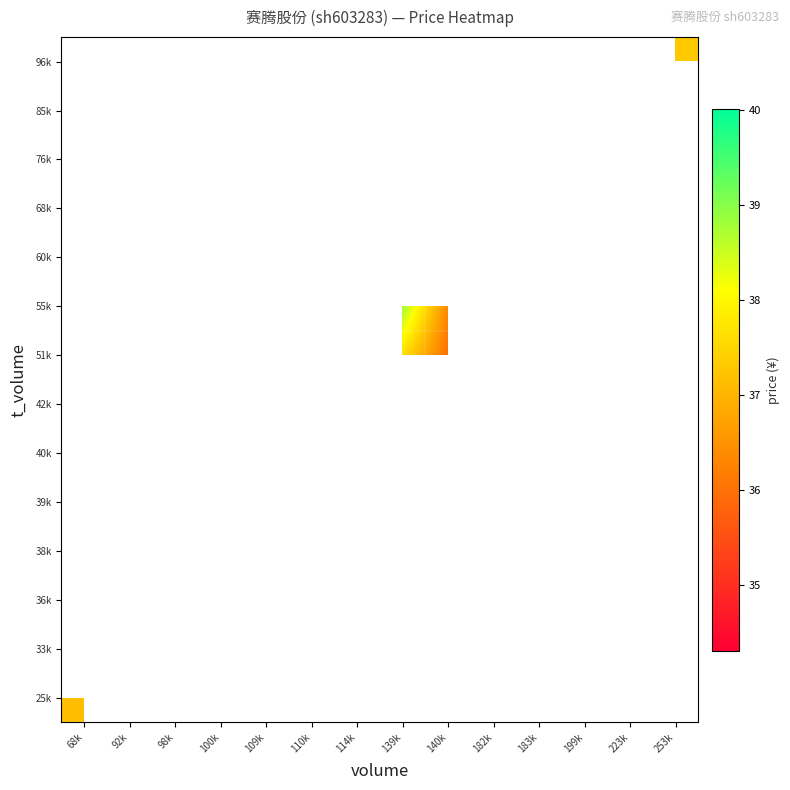

List the labels in order of 36k value, largest first.

68k, 92k, 98k, 100k, 109k, 110k, 114k, 139k, 140k, 182k, 183k, 199k, 223k, 253k